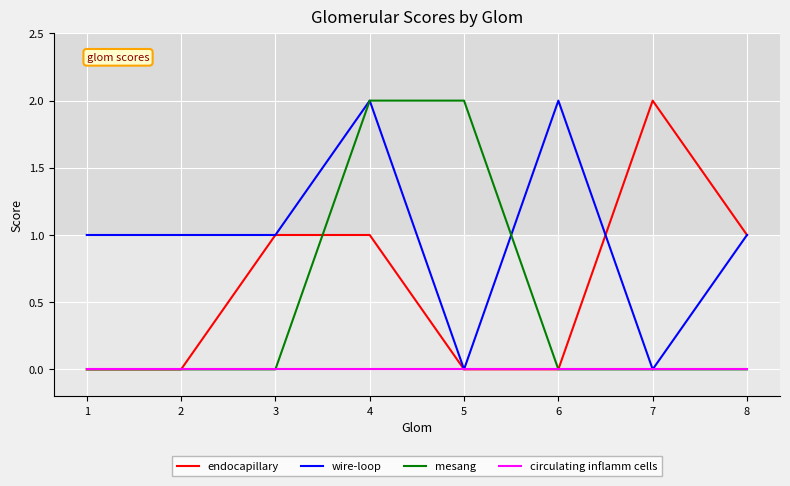

What is the difference between the highest and lowest values at 1?

1